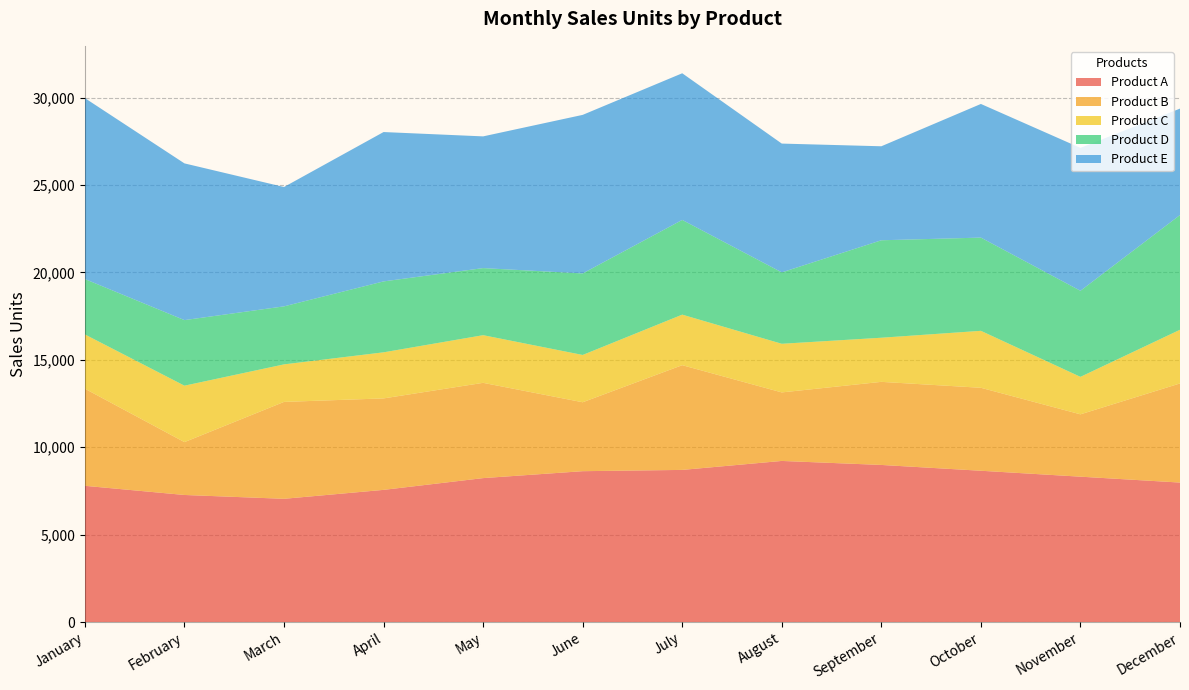

Reading left to right, list all the values displayed in this chart.

Product A: January=7792	February=7268	March=7049	April=7560	May=8233	June=8629	July=8702	August=9215	September=8986	October=8654	November=8315	December=7978
Product B: January=5554	February=3024	March=5543	April=5232	May=5450	June=3943	July=5991	August=3920	September=4753	October=4746	November=3566	December=5670
Product C: January=3105	February=3228	March=2147	April=2636	May=2726	June=2705	July=2891	August=2782	September=2524	October=3258	November=2144	December=3071
Product D: January=3168	February=3751	March=3319	April=4057	May=3837	June=4664	July=5418	August=4085	September=5575	October=5333	November=4924	December=6563
Product E: January=10350	February=8965	March=6827	April=8544	May=7535	June=9070	July=8389	August=7367	September=5377	October=7645	November=8173	December=6088